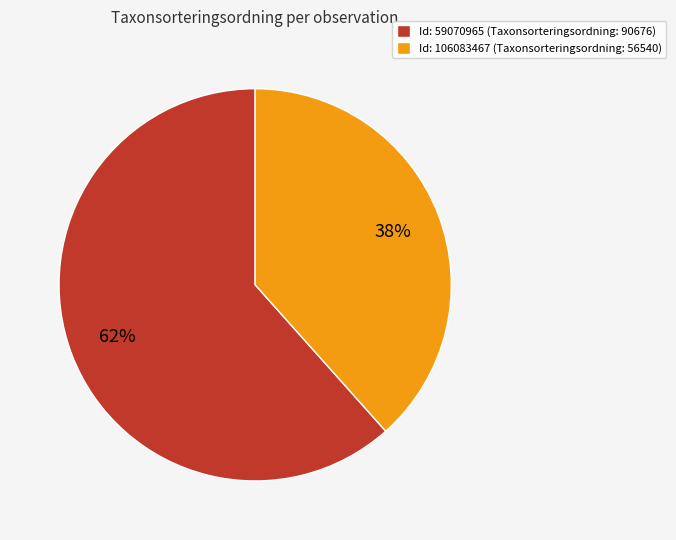

Count the number of slices in the pie.

2